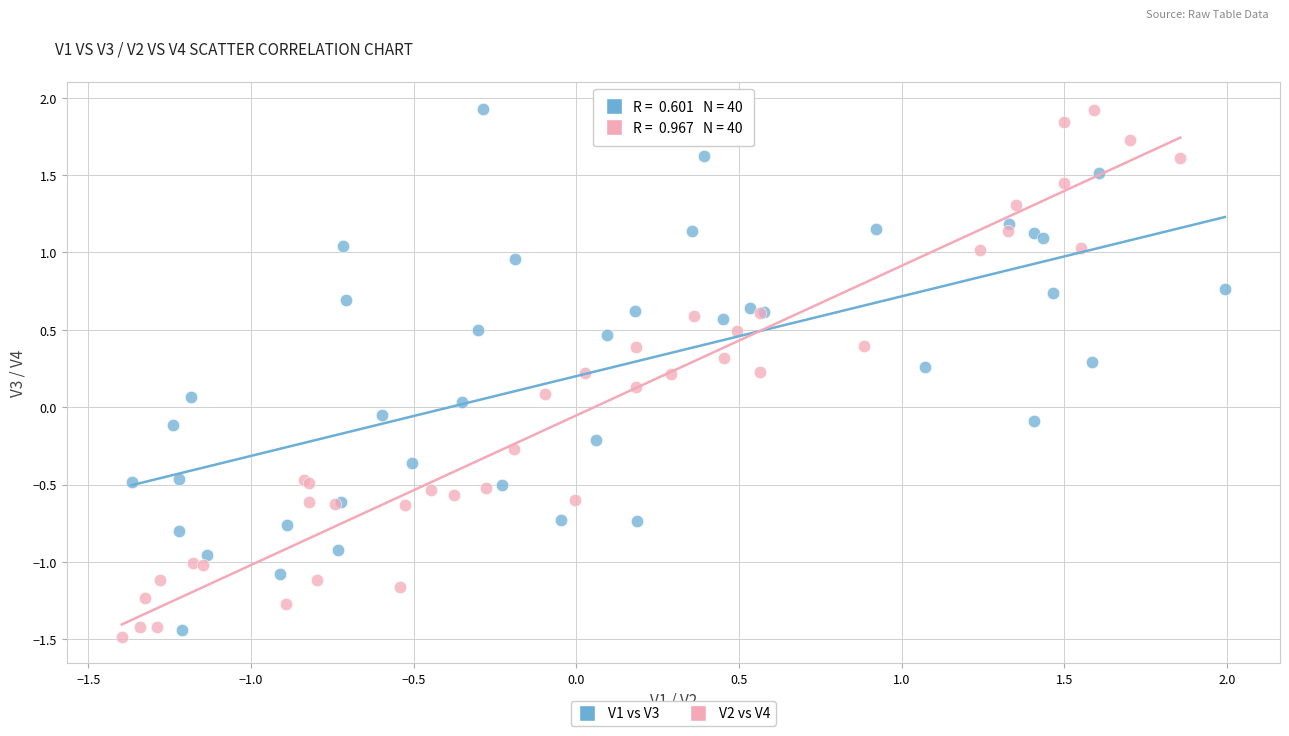

What are all the series names shown in the legend?

V1 vs V3, V2 vs V4